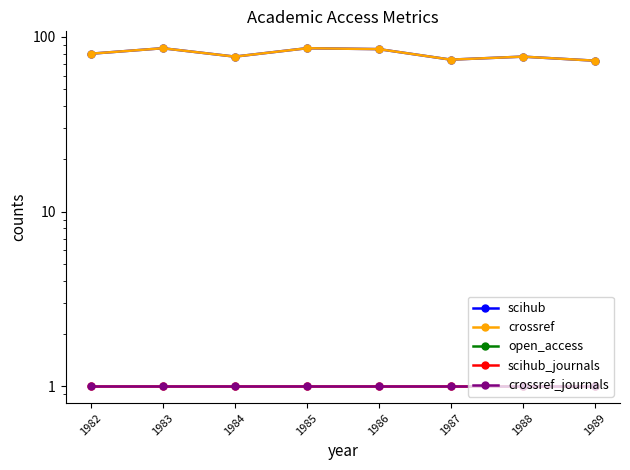

True or false: crossref and scihub_journals intersect in this chart.

False